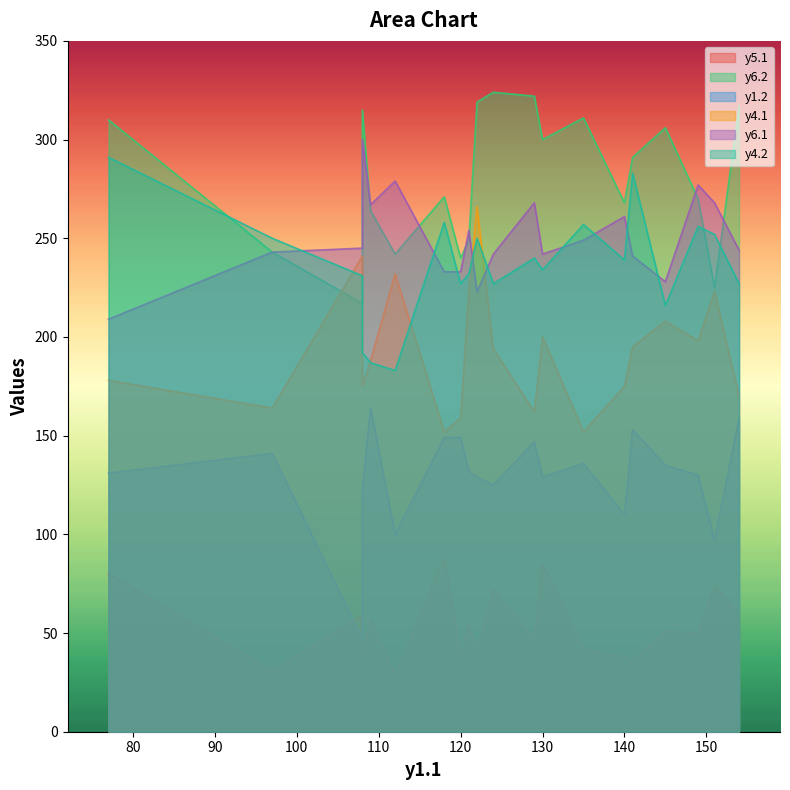

Which label corresponds to the largest value in the chart?

6